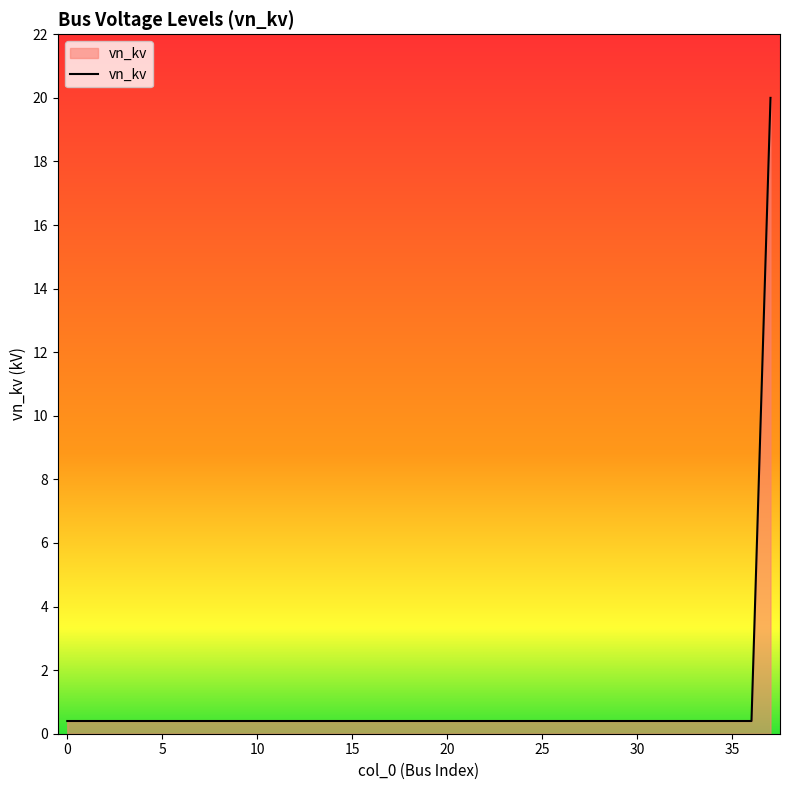

Does the chart display data point markers on the line(s)?

No